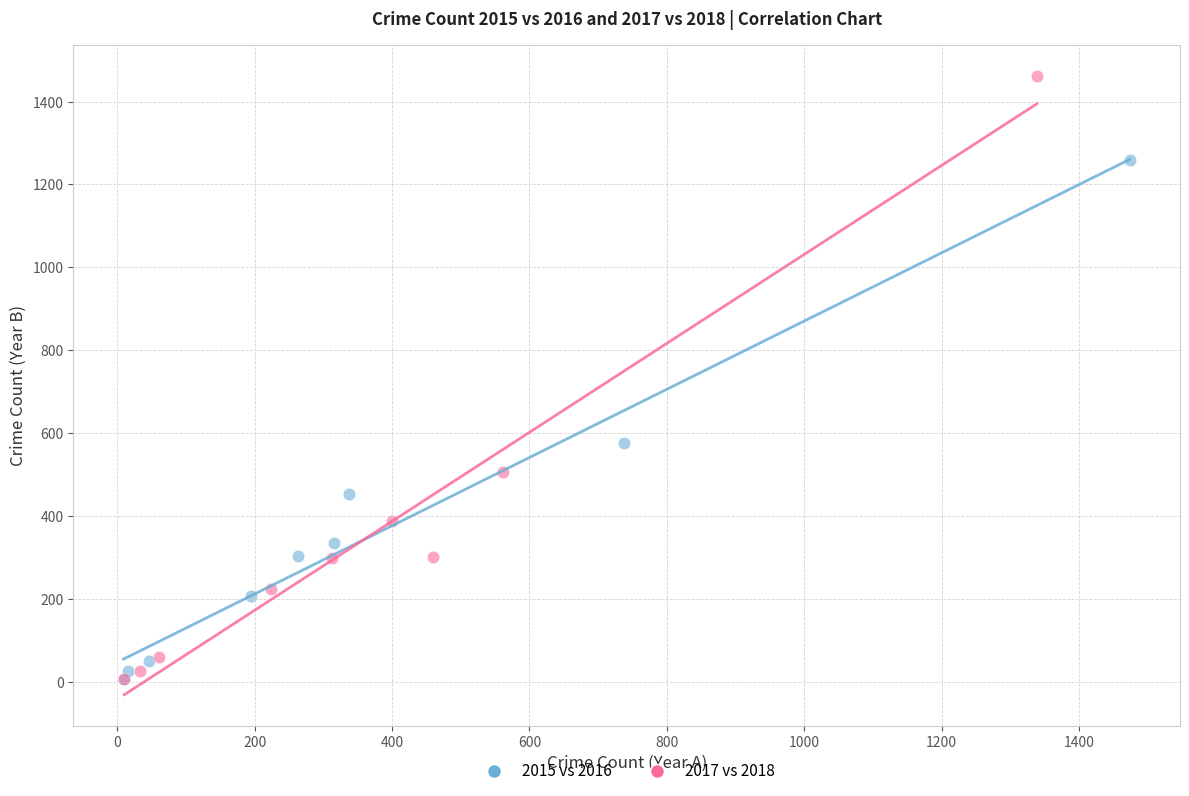

Which series reaches the maximum Y coordinate?

2017 vs 2018